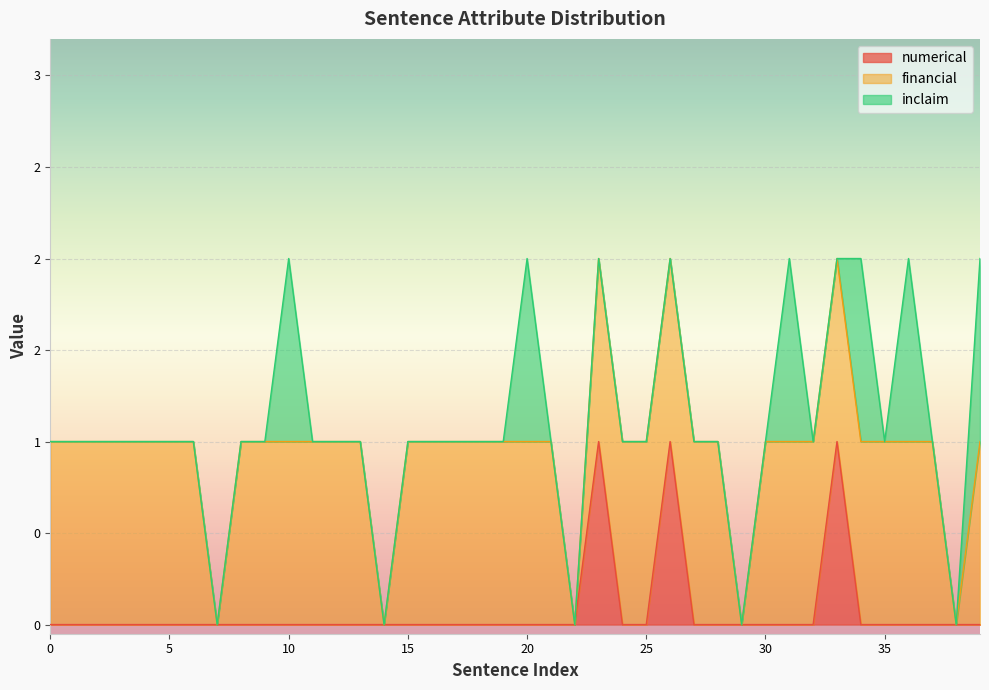

What are all the series names shown in the legend?

numerical, financial, inclaim